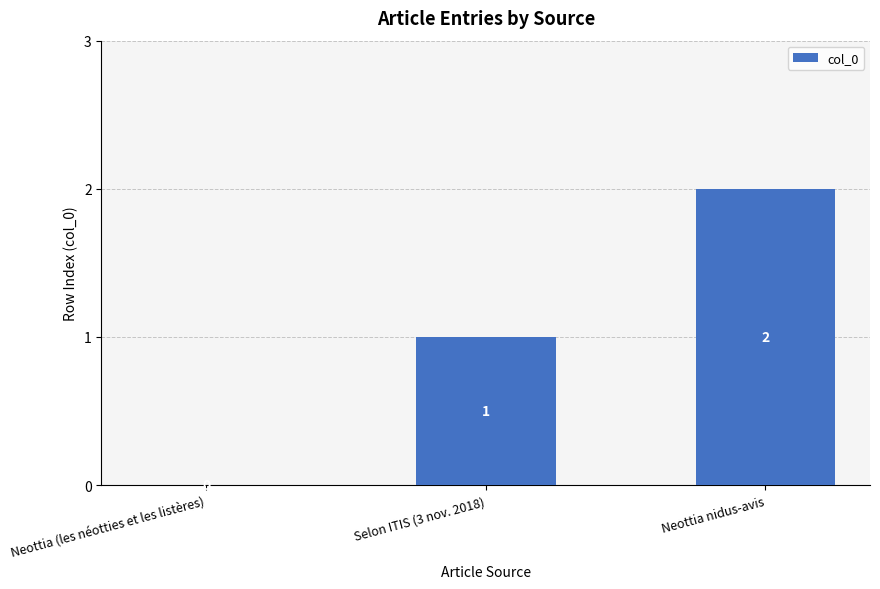

Which category has the highest value across all series?

Neottia nidus-avis